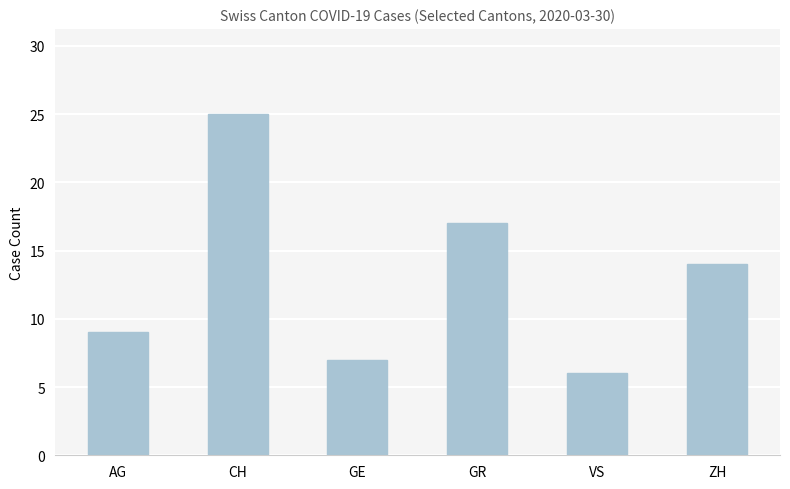

Is it true that the value at VS is 6?

True